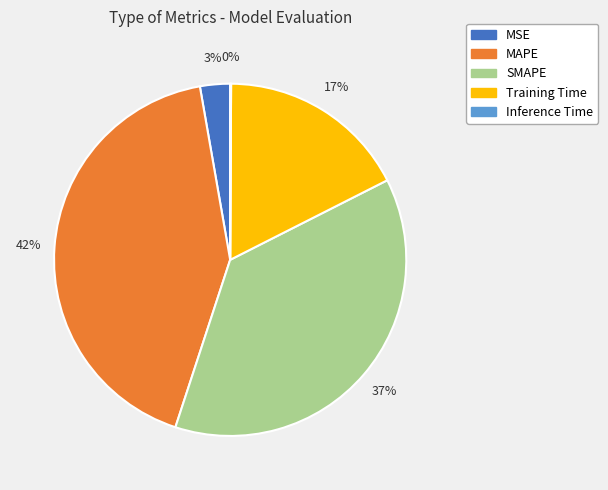

Is MAPE the majority of the pie?

No